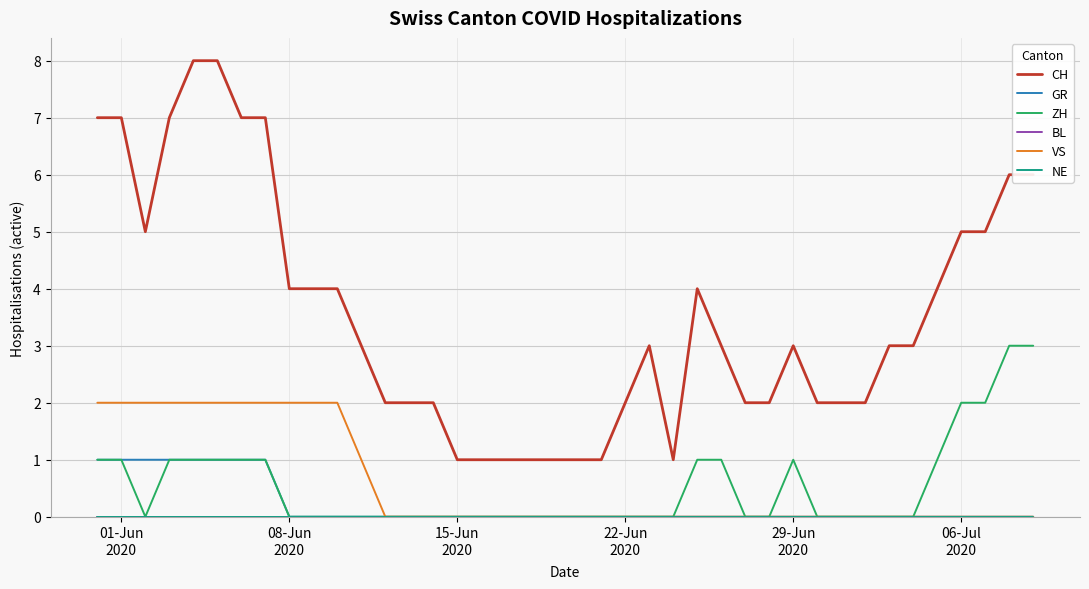

Does the chart display data point markers on the line(s)?

No